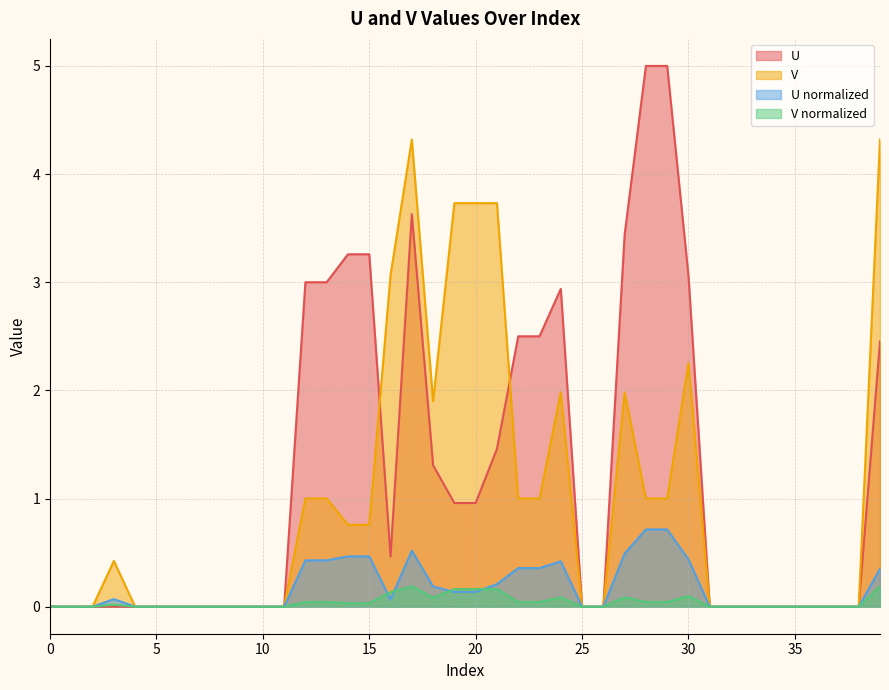

At which category is the sum across all series the highest?

17